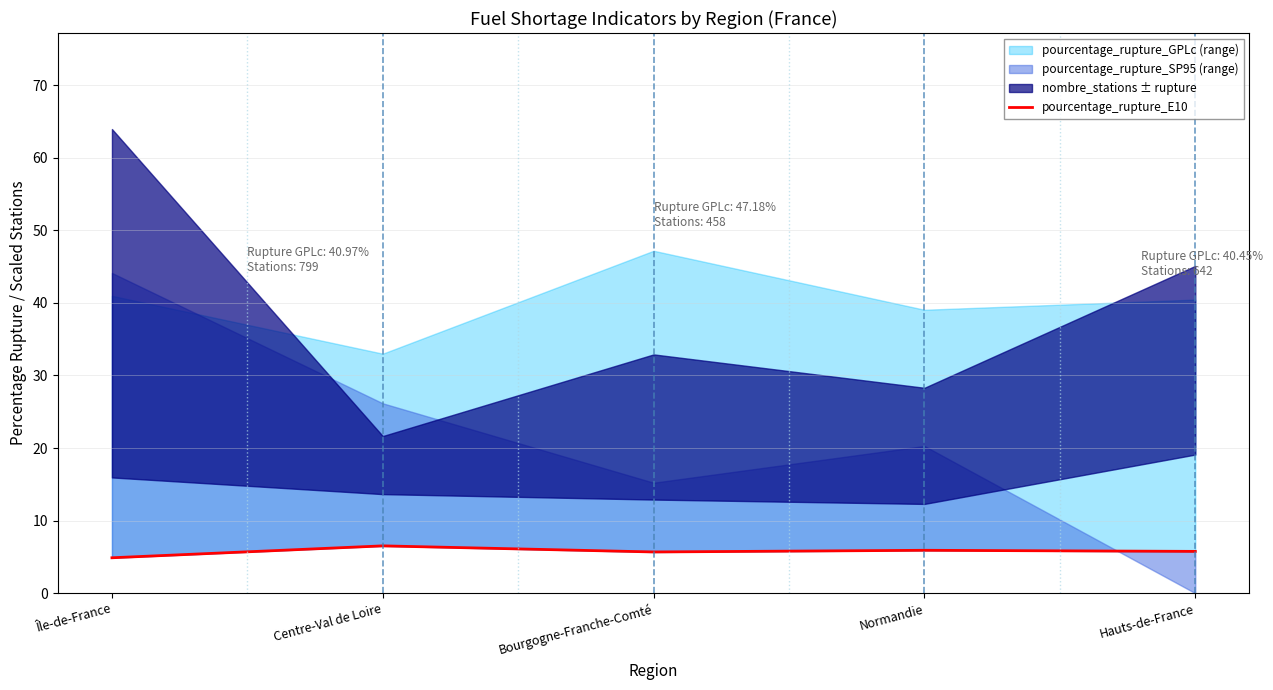

How many data points are above 5?

4